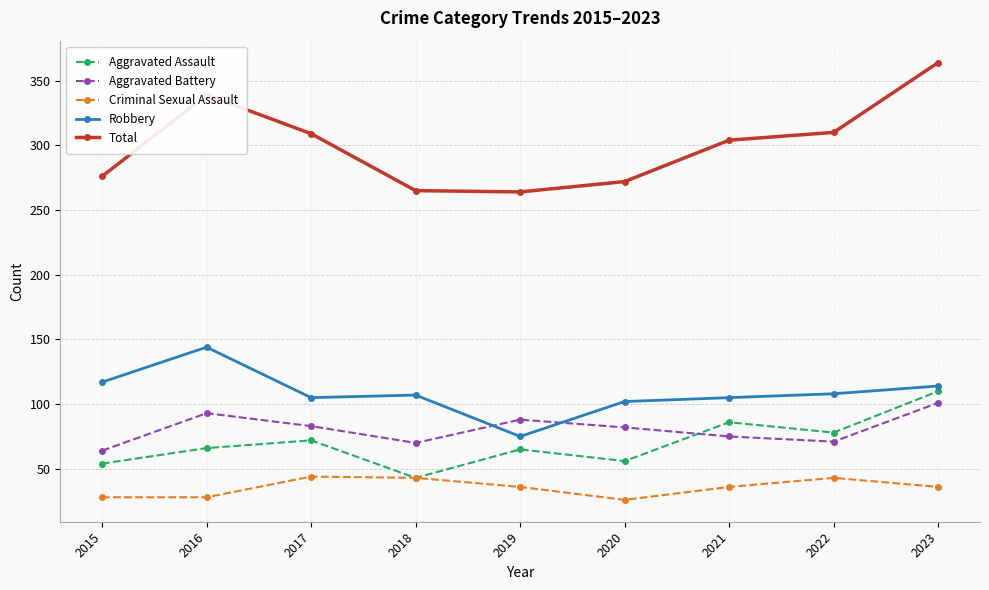

True or false: Criminal Sexual Assault has more than 0 points higher than both neighbors.

True